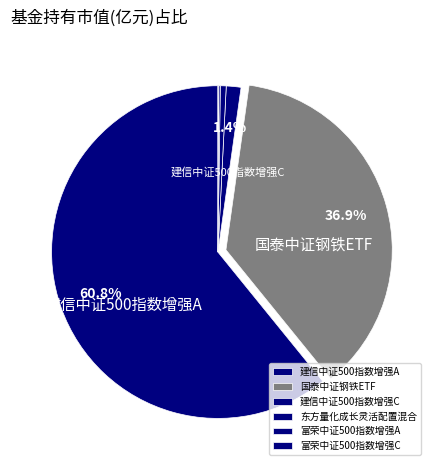

The 东方量化成长灵活配置混合 slice represents 1% of the pie. True or false?

True